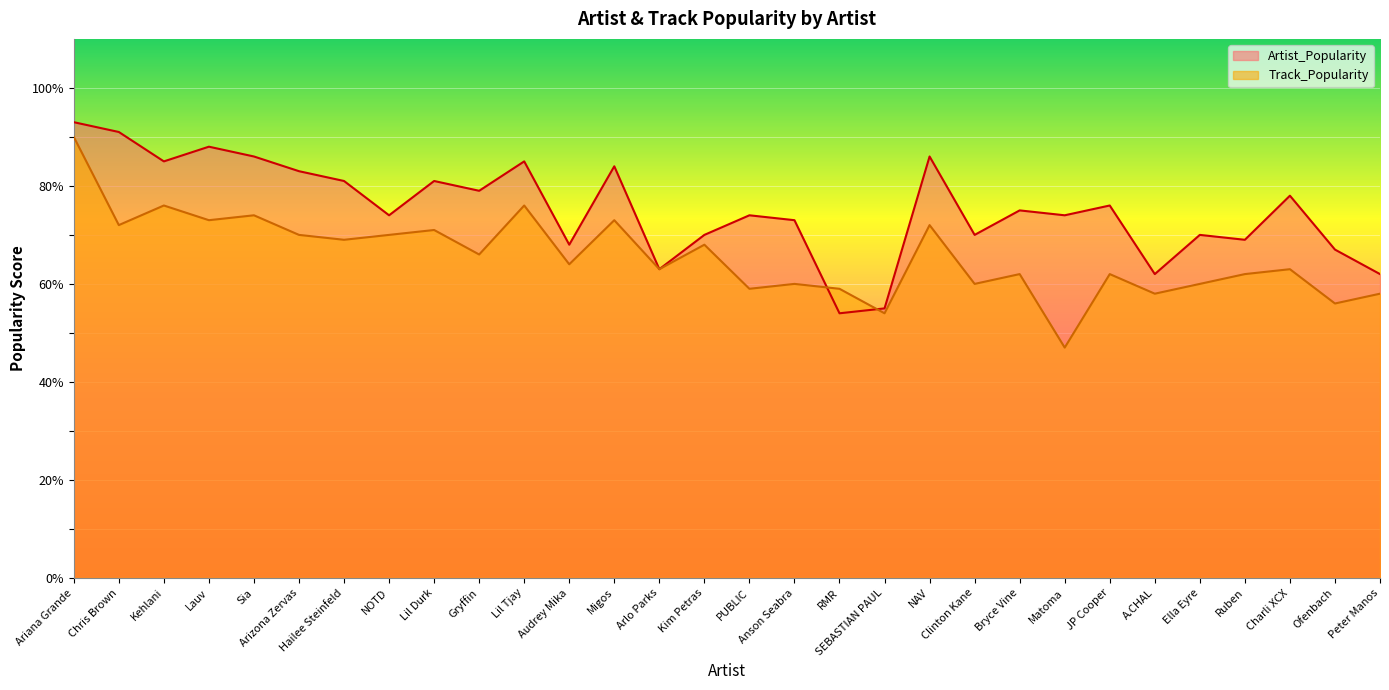

What is the difference between the Artist_Popularity values at RMR and Ella Eyre?

16